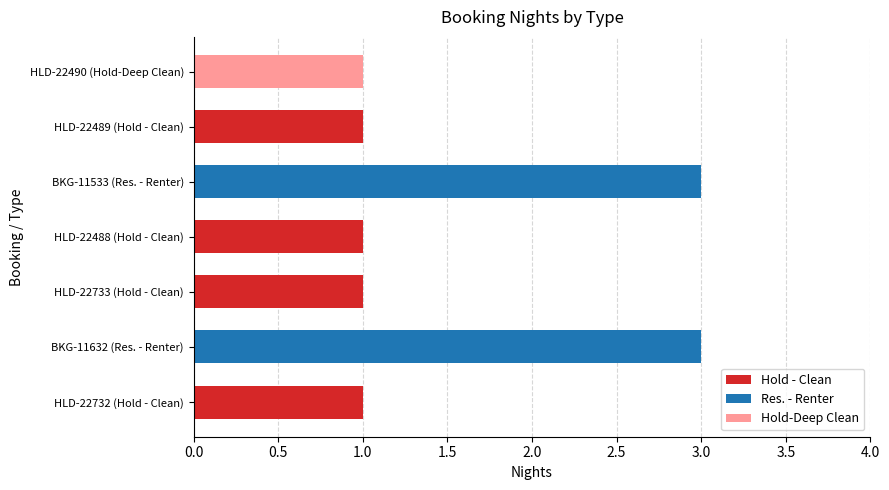

Does the chart contain stacked bars?

No